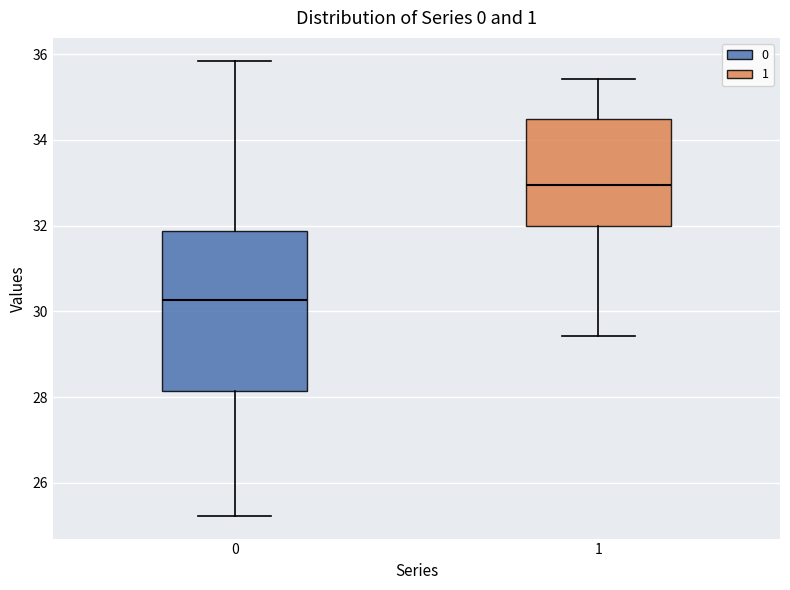

Which box is the tallest, from its lower edge to its upper edge?

0